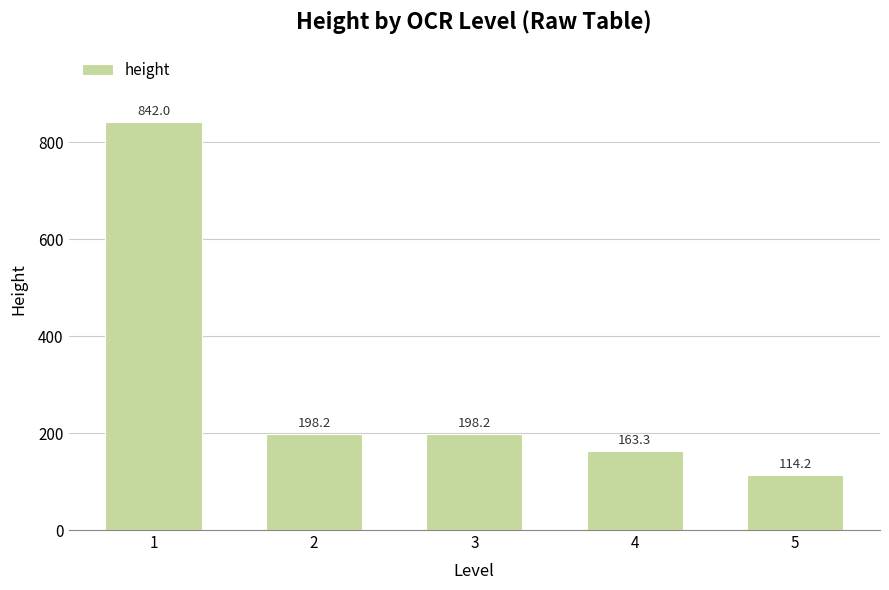

What is the value of the 4th bar from the left?

163.3